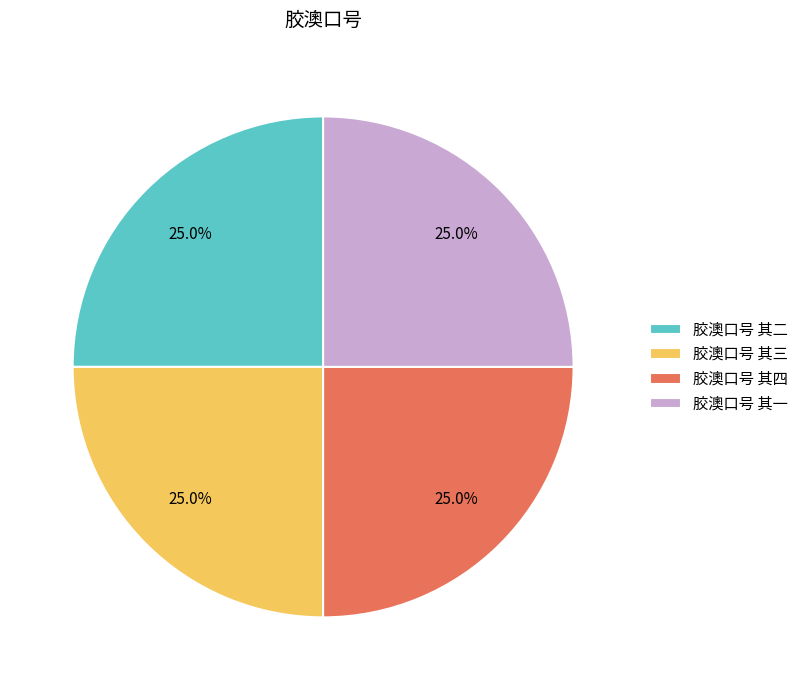

What percentage is NOT represented by 胶澳口号 其三?

75.0%